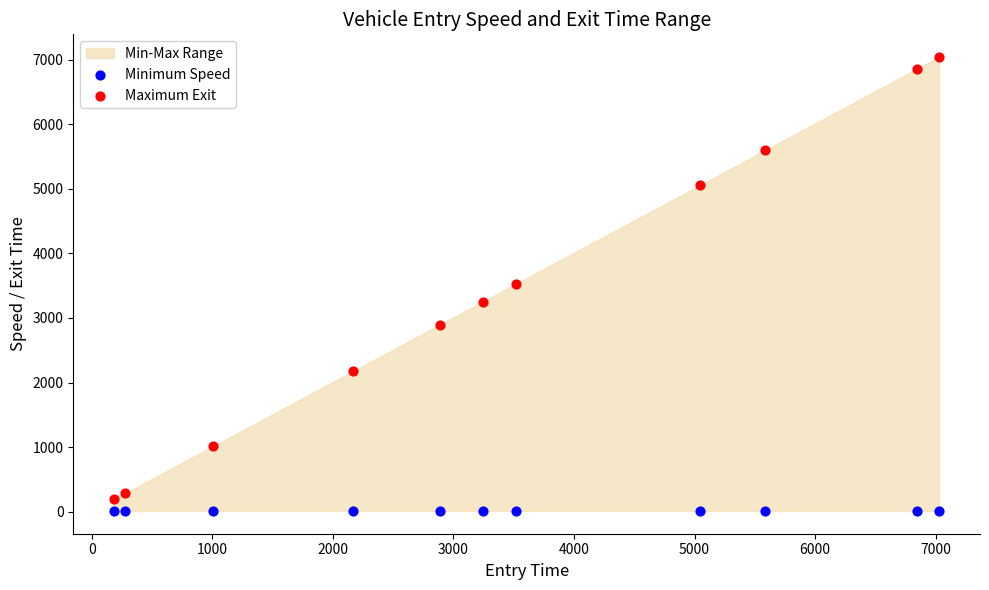

Which series has the widest spread of Y values?

Maximum Exit